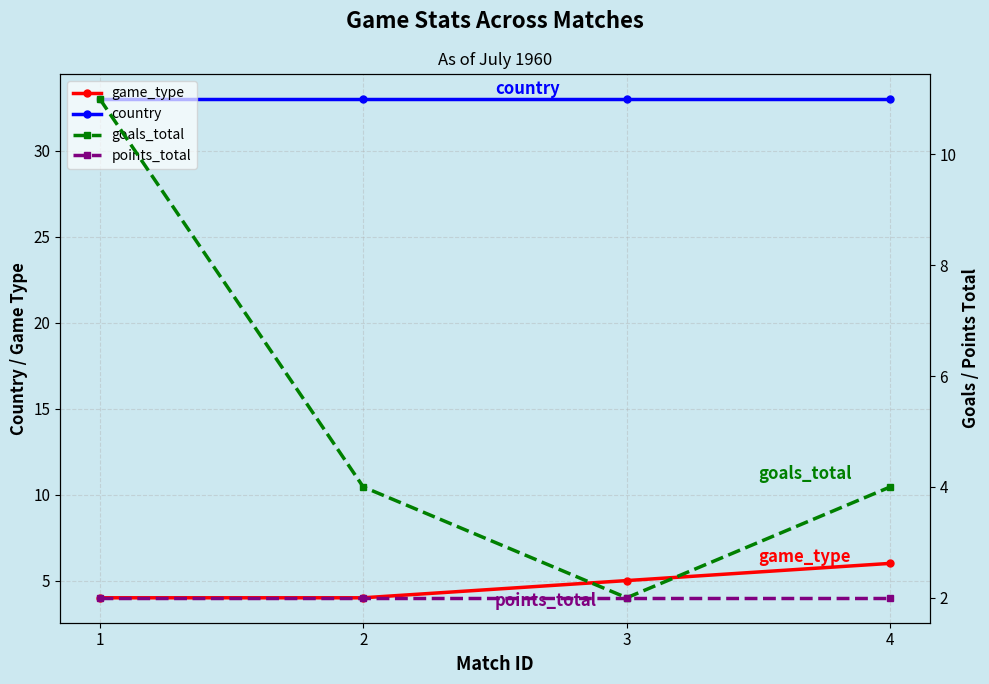

Which series has the largest total across all categories?

country